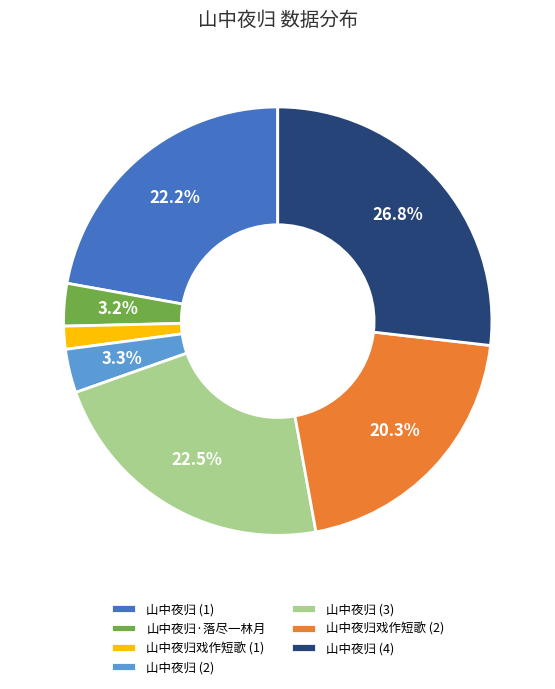

Count the number of slices in the pie.

7